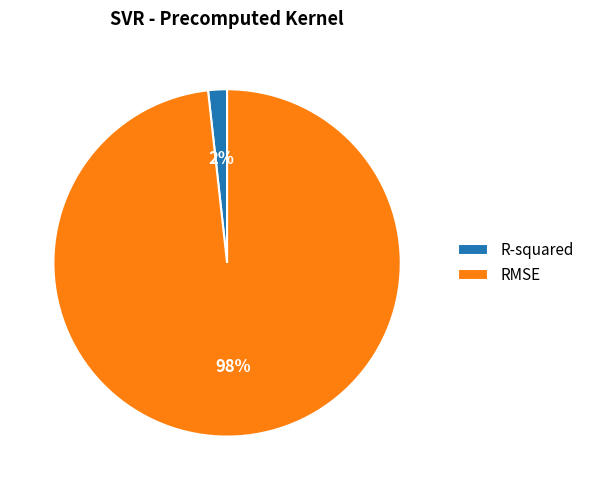

How many slices are in this pie chart?

2